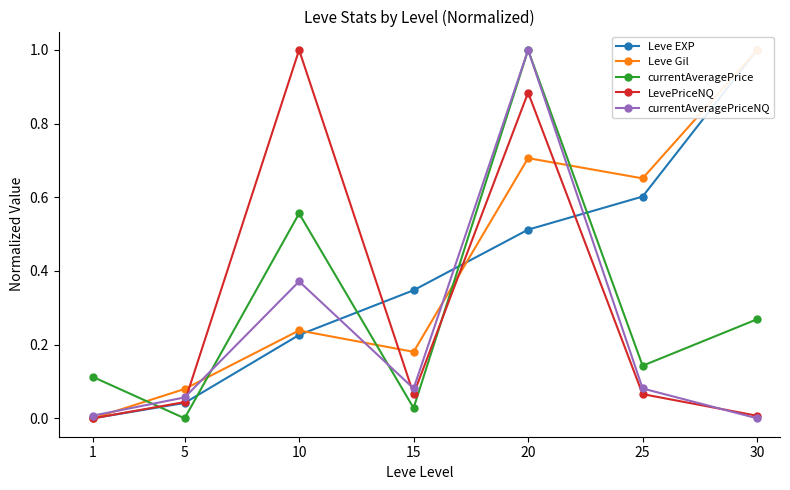

What are all the series names shown in the legend?

Leve EXP, Leve Gil, currentAveragePrice, LevePriceNQ, currentAveragePriceNQ